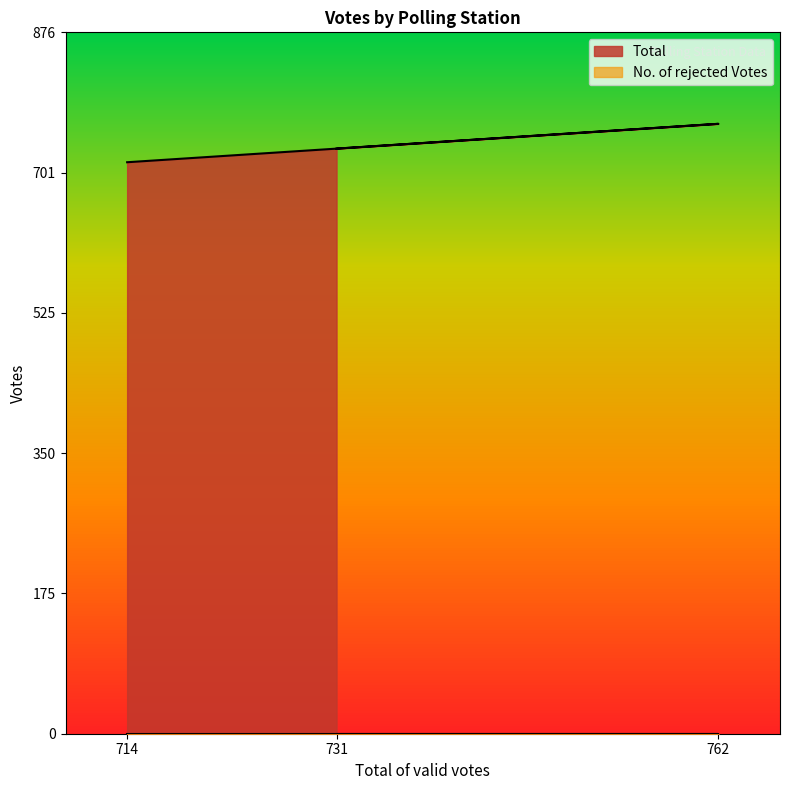

What is the difference between the maximum and second lowest values in the Total series?

31